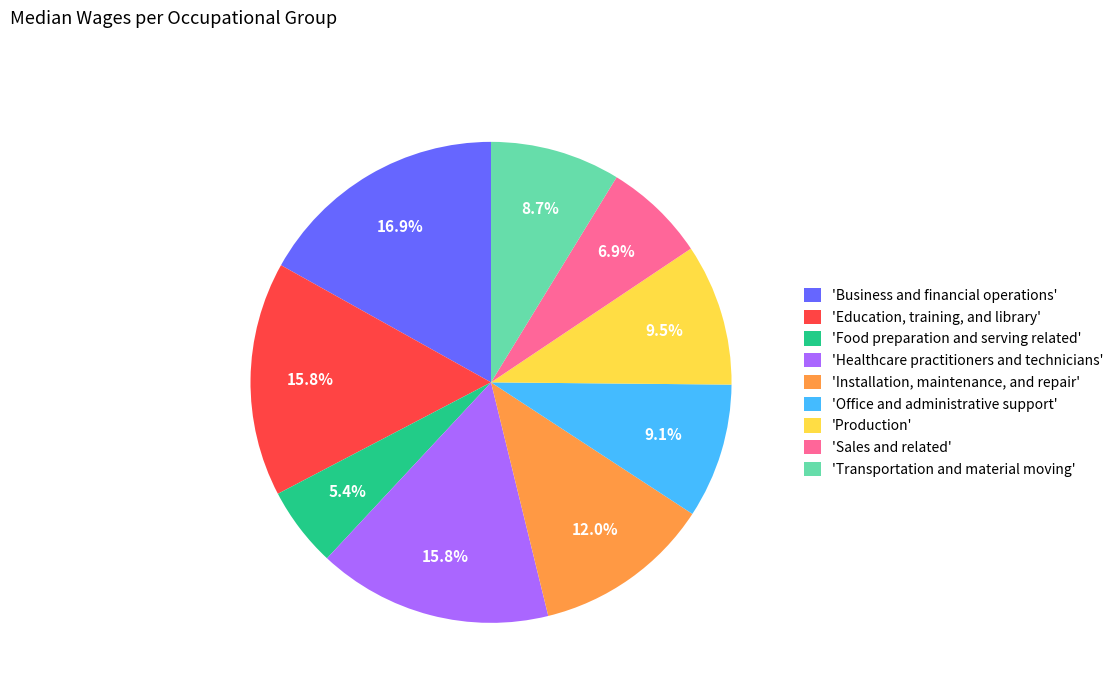

Is there a majority slice in this chart?

No